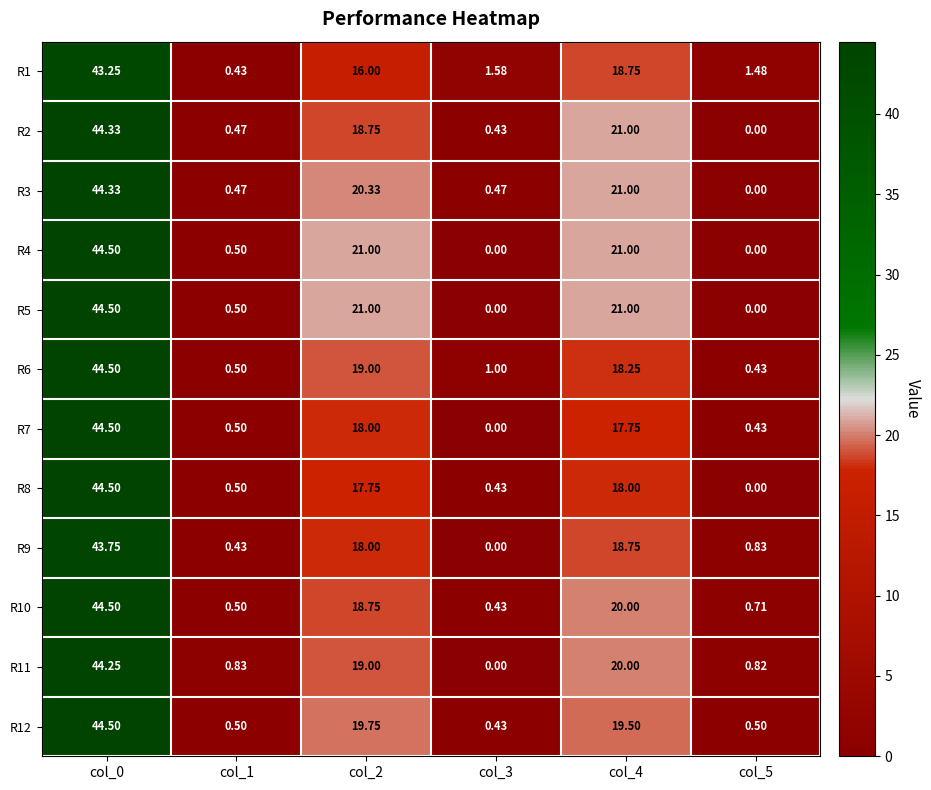

How many data points in R7 are above 17?

3